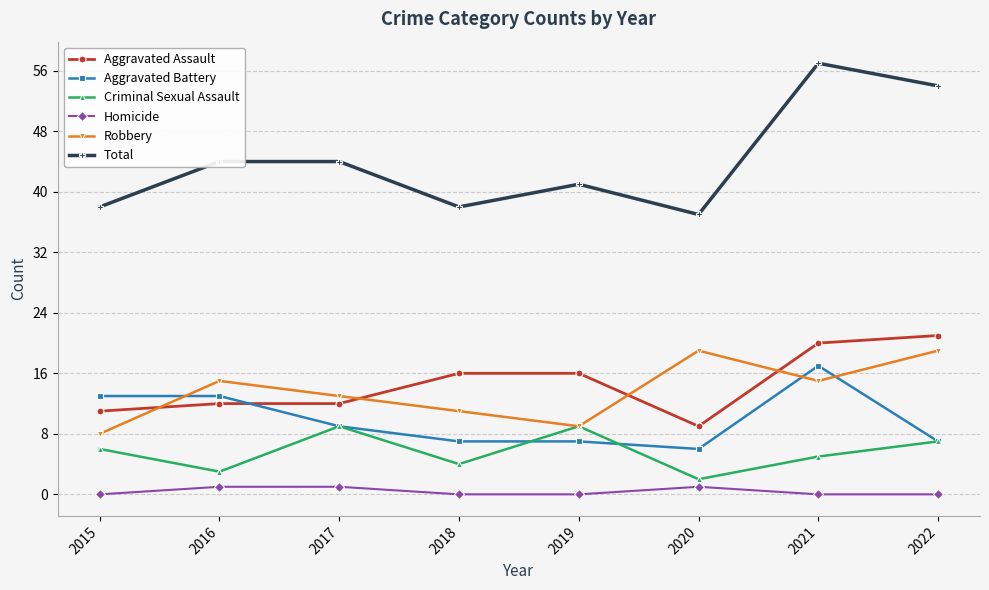

Does the chart display data point markers on the line(s)?

Yes